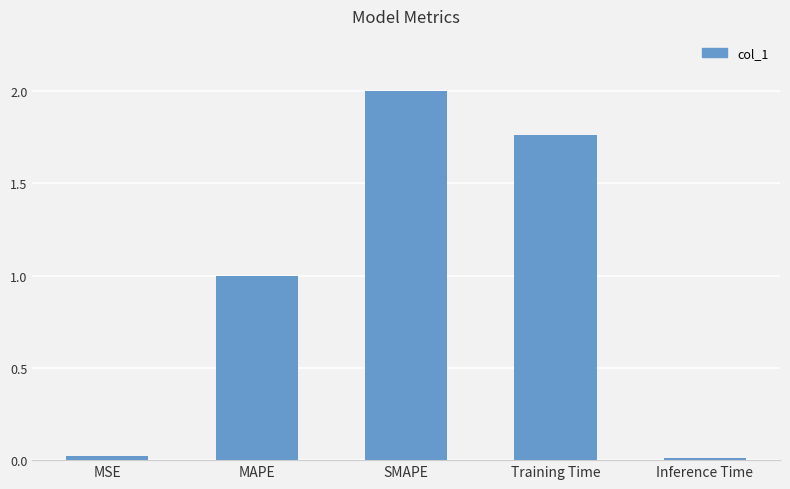

At which category does the chart reach its peak across all series?

SMAPE